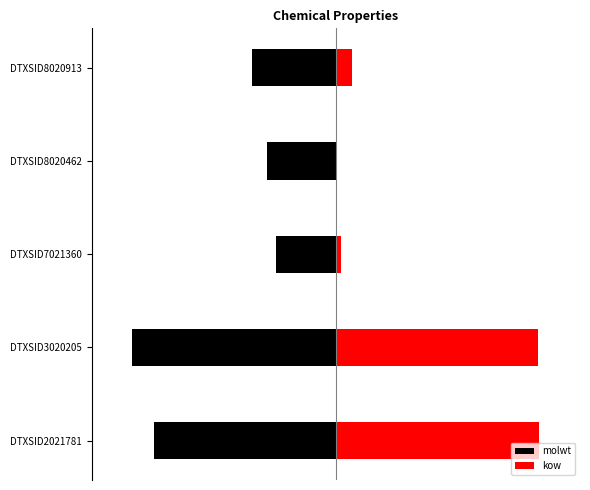

Between DTXSID8020462 and DTXSID8020913, which is larger?

DTXSID8020462